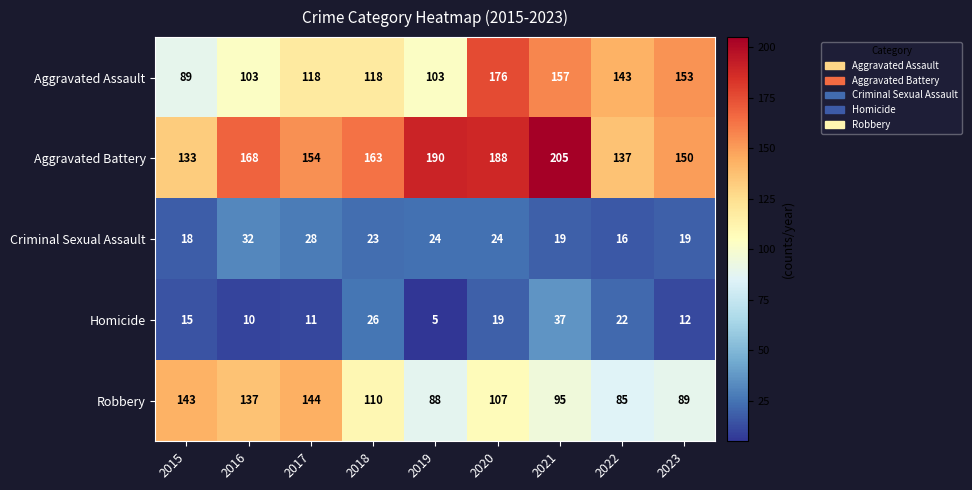

At how many categories does at least one series exceed 30?

9